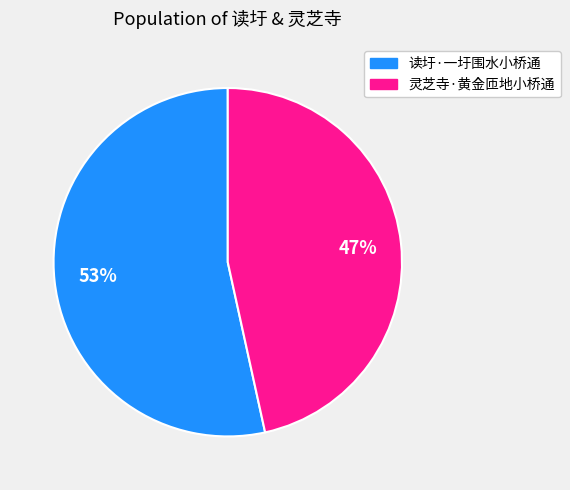

Which slice is the largest?

读圩·一圩围水小桥通